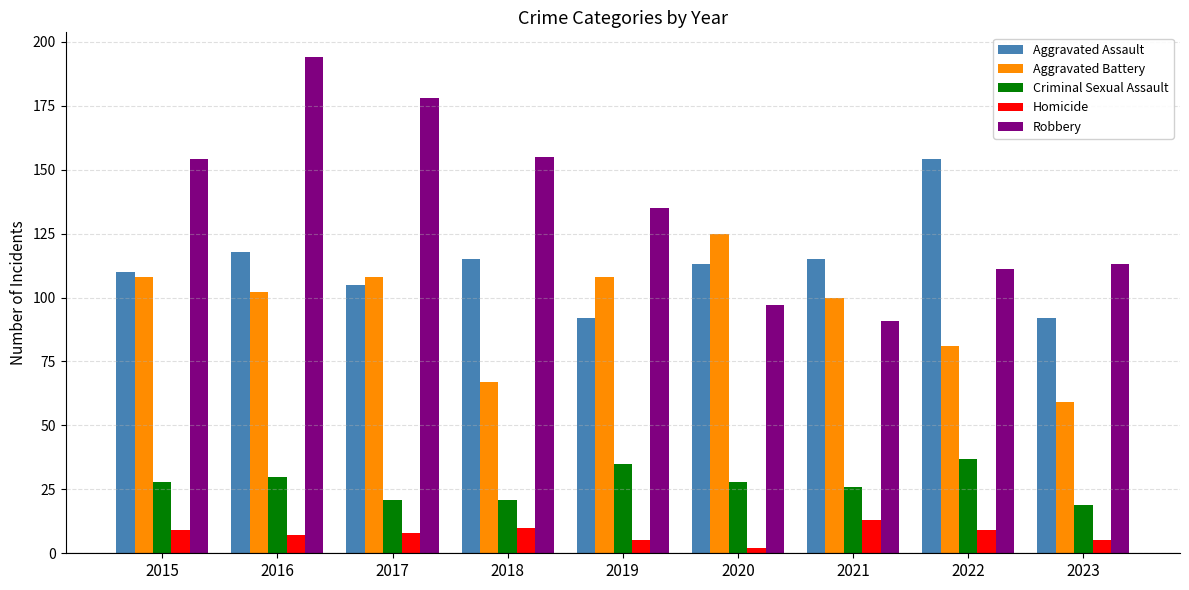

Which series has the largest total across all categories?

Robbery